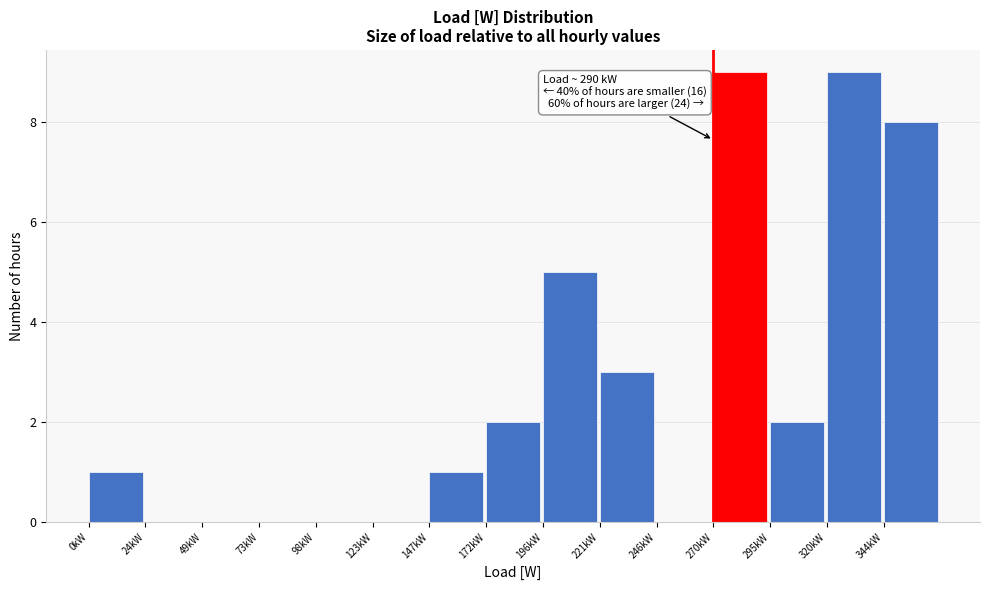

Reading left to right, what are all the values shown in this chart?

0kW=1	24kW=0	49kW=0	73kW=0	98kW=0	123kW=0	147kW=1	172kW=2	196kW=5	221kW=3	246kW=0	270kW=9	295kW=2	320kW=9	344kW=8